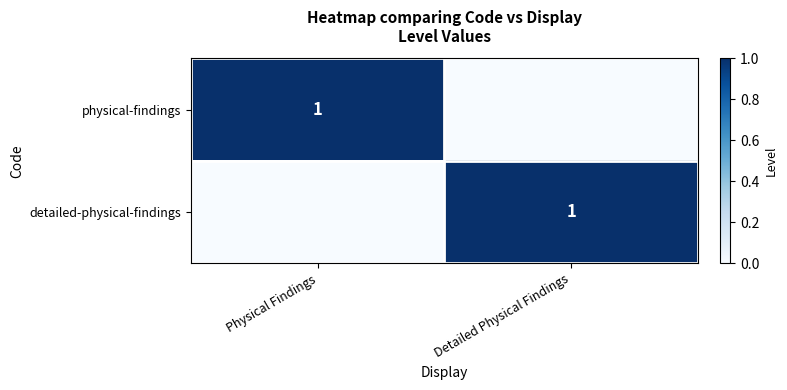

True or false: physical-findings has a value of 1 at Physical Findings.

True